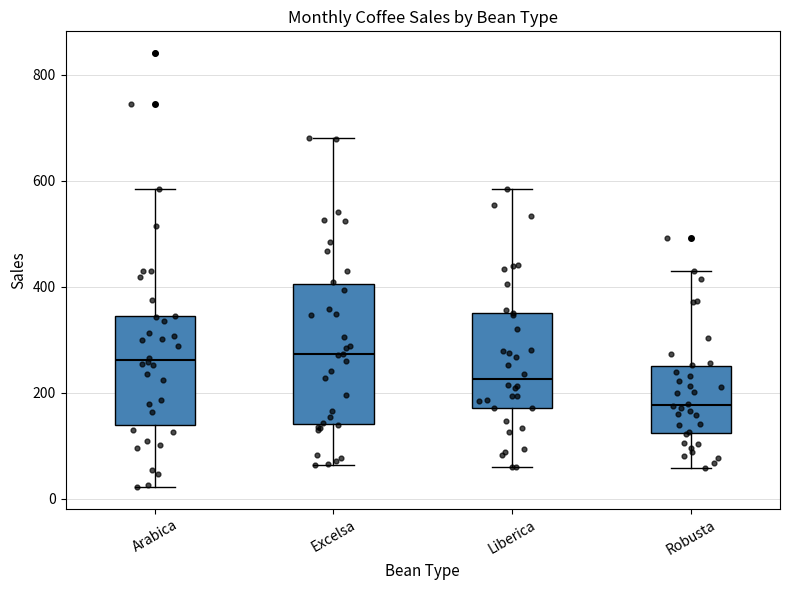

Which box has the lowest median line?

Robusta